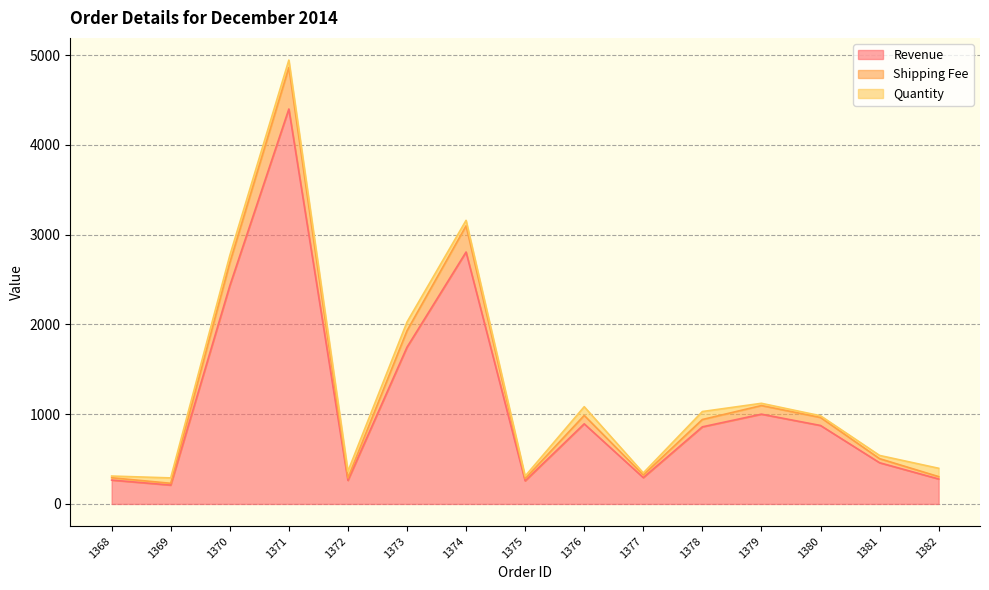

True or false: Revenue has a value of 210.0 at 1369.

True